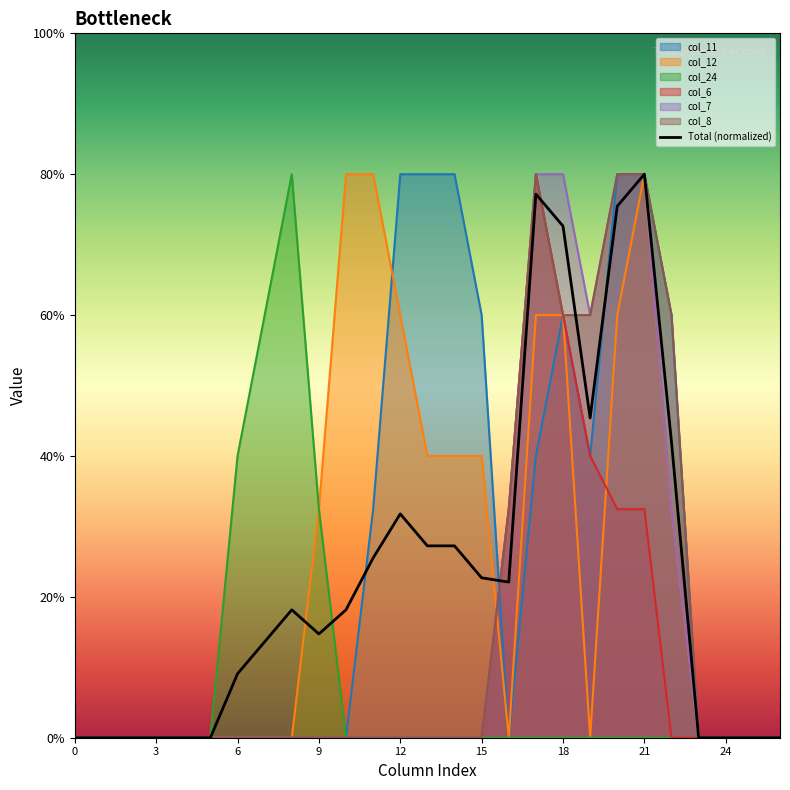

Which series changed the most between 3 and 7?

col_24